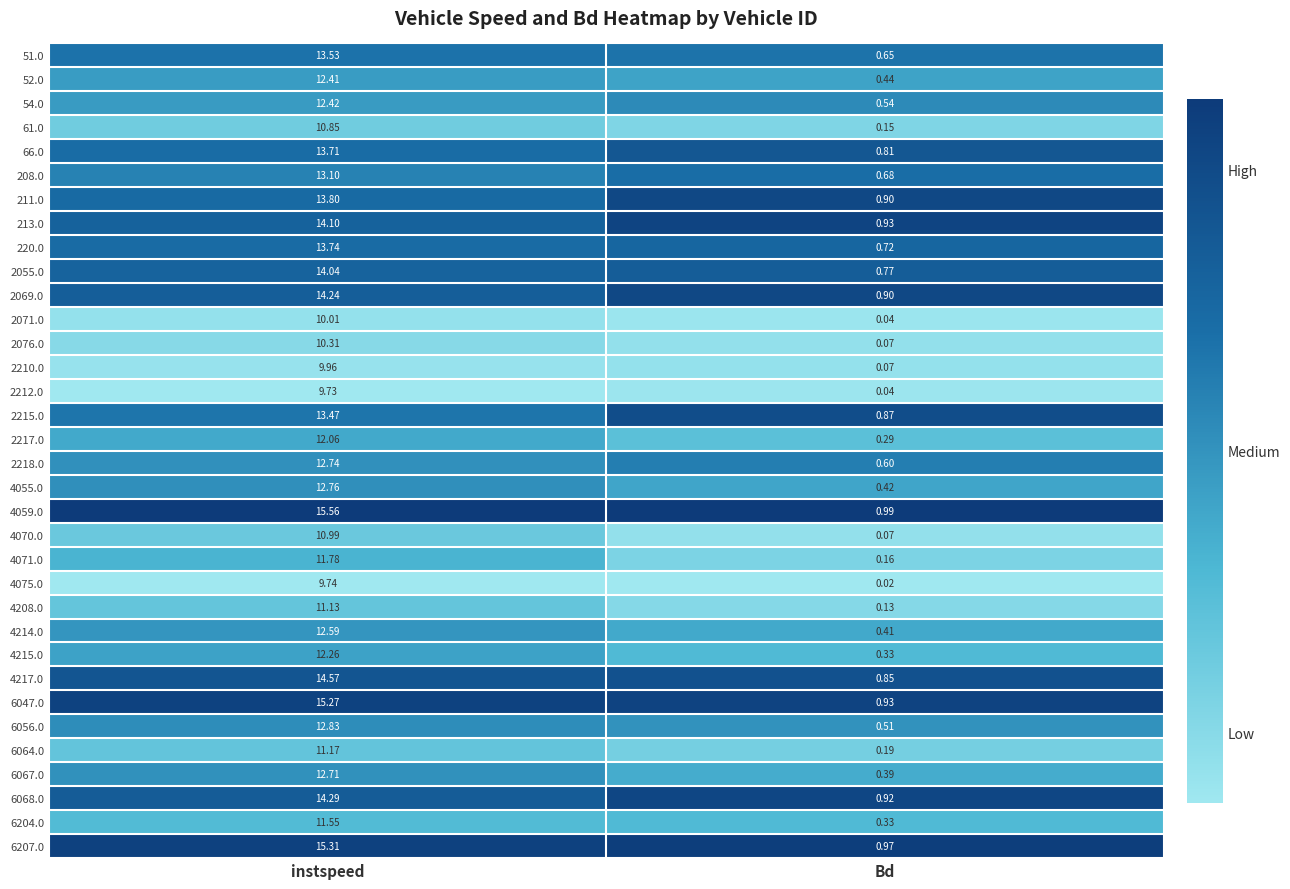

Which category has the highest value in the 220.0 series?

instspeed